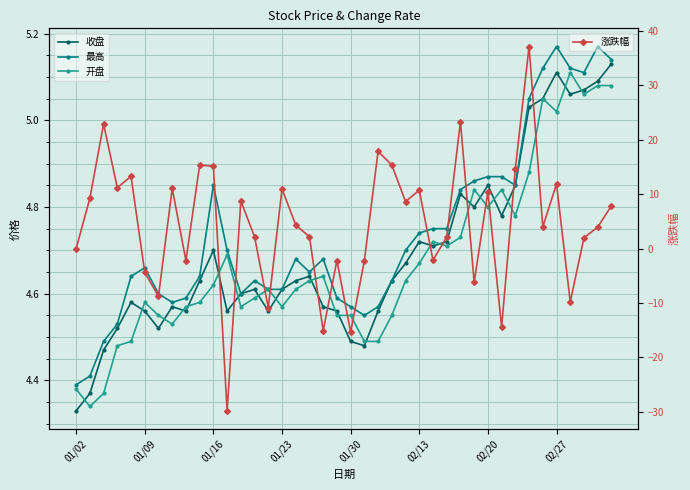

What is the difference between the maximum and minimum values in the 开盘 series?

0.8